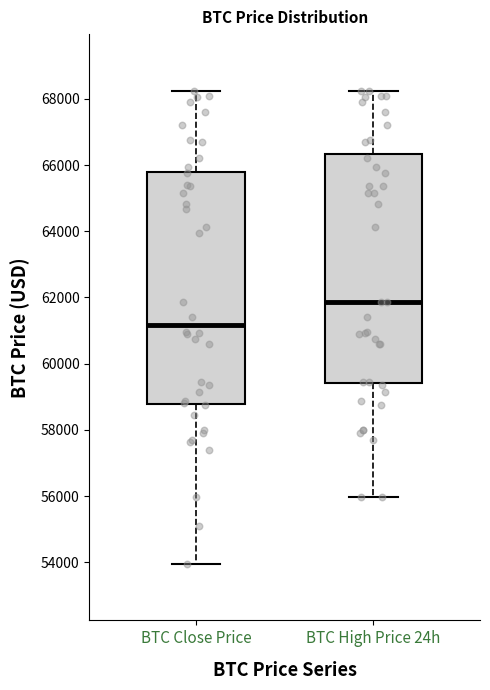

Reading left to right, transcribe this box plot: for each box, give where its median line is, the range the box spans, and where its two whiskers end, as read against the y-axis. The values are not printed on the chart, so give them approximately, as read against the axis.

BTC Close Price: median 61200, box 58800 to 65800, whiskers 54000 to 68200
BTC High Price 24h: median 61800, box 59400 to 66400, whiskers 56000 to 68200